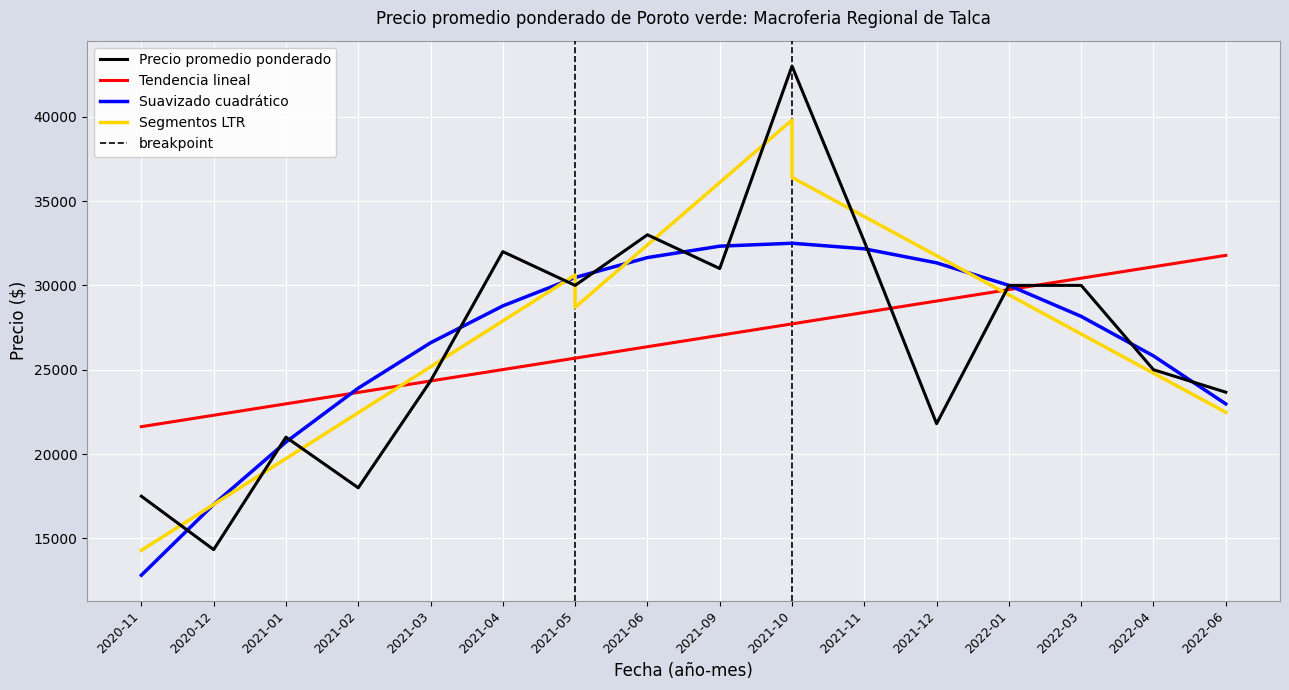

Which category has the highest value in the Precio promedio ponderado series?

2021-10